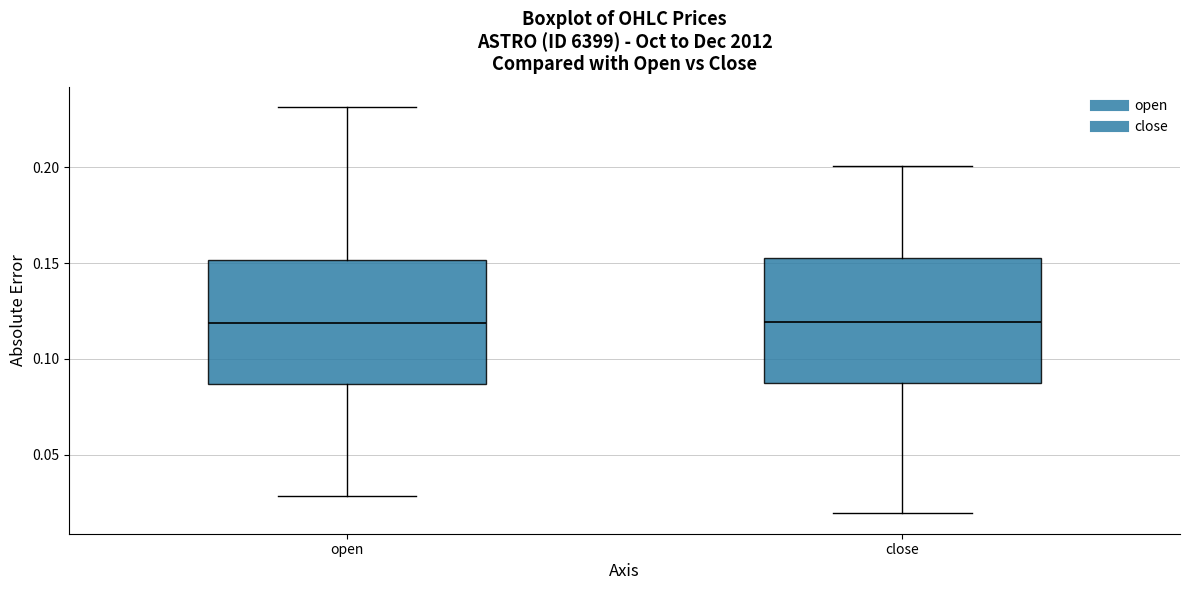

Where is the upper edge of the box for open on the y-axis? The values are not printed on the chart, so give them approximately, as read against the axis.

0.150